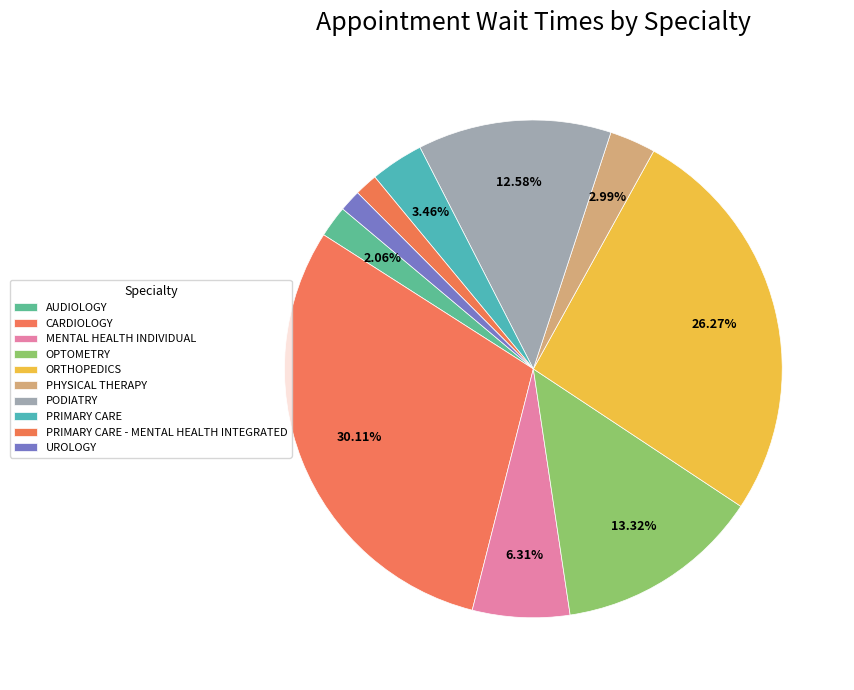

Between PHYSICAL THERAPY and AUDIOLOGY, which is larger?

PHYSICAL THERAPY